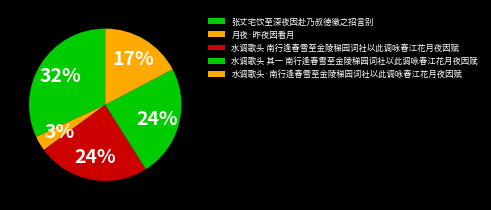

Which category has the biggest portion of the pie?

张丈宅饮至深夜因赴乃叔德徵之招言别